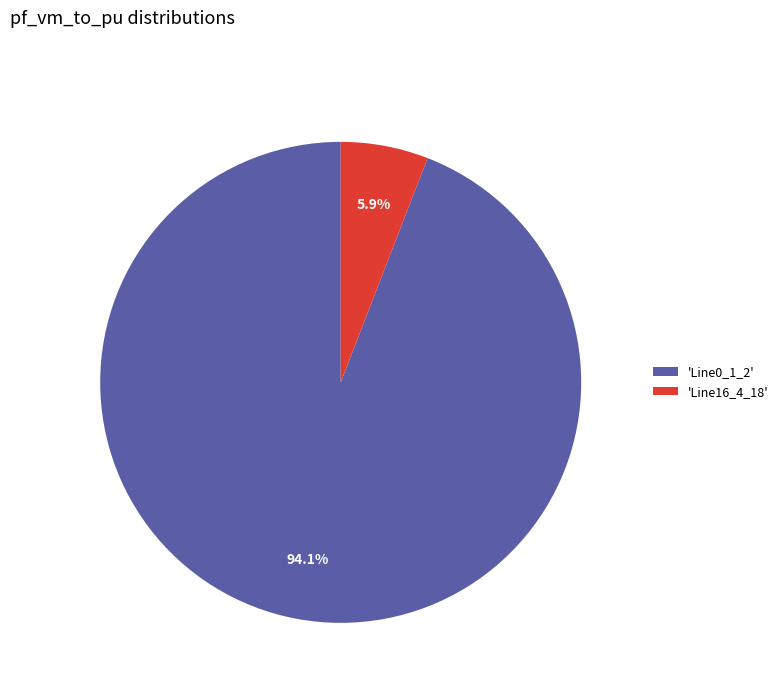

Which slice is the smallest?

'Line16_4_18'